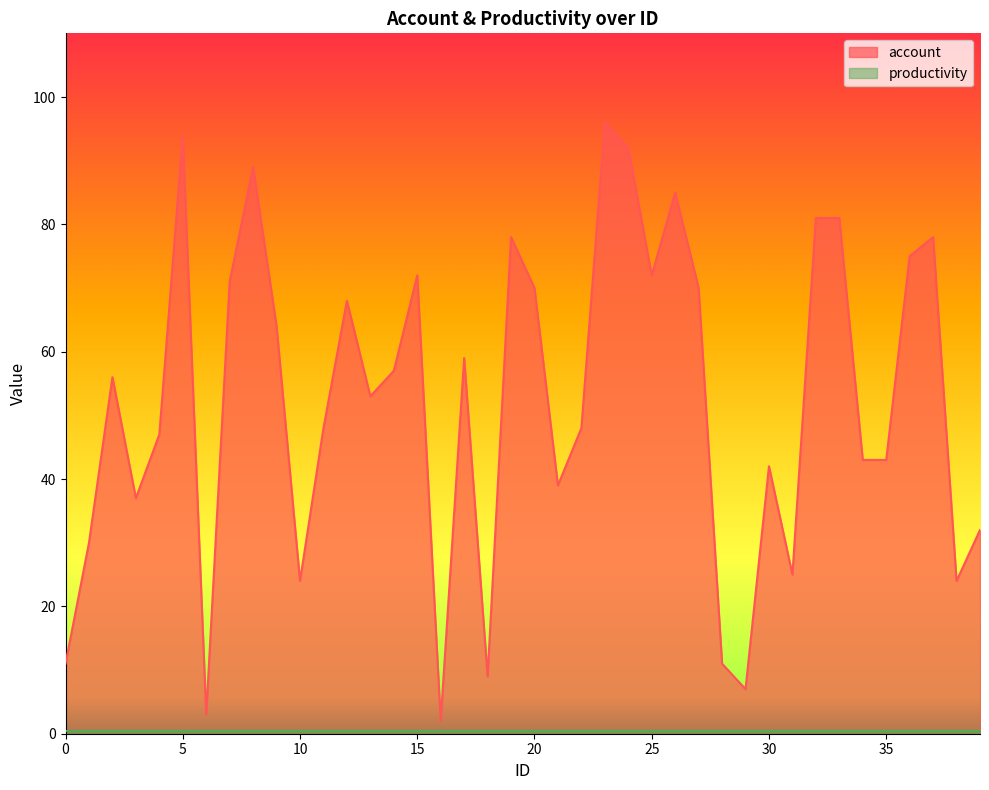

Rank the categories by value from lowest to highest.

16, 6, 29, 18, 0, 28, 10, 38, 31, 1, 39, 3, 21, 30, 34, 35, 4, 11, 22, 13, 2, 14, 17, 9, 12, 20, 27, 7, 15, 25, 36, 19, 37, 32, 33, 26, 8, 24, 5, 23